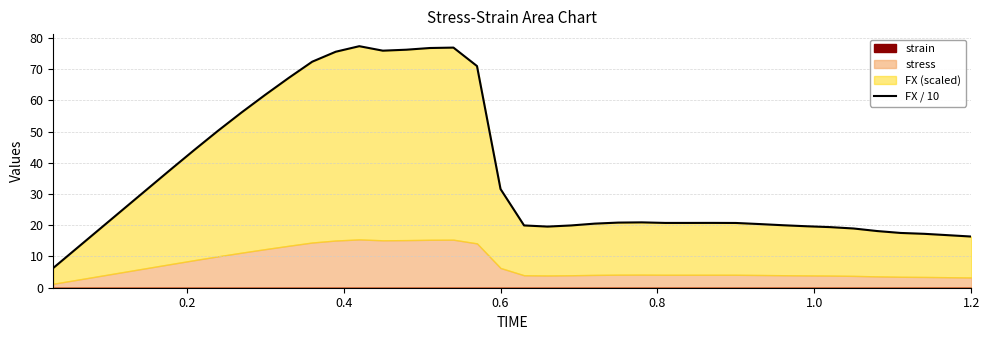

What is the difference between the second highest and second lowest values?

64.2